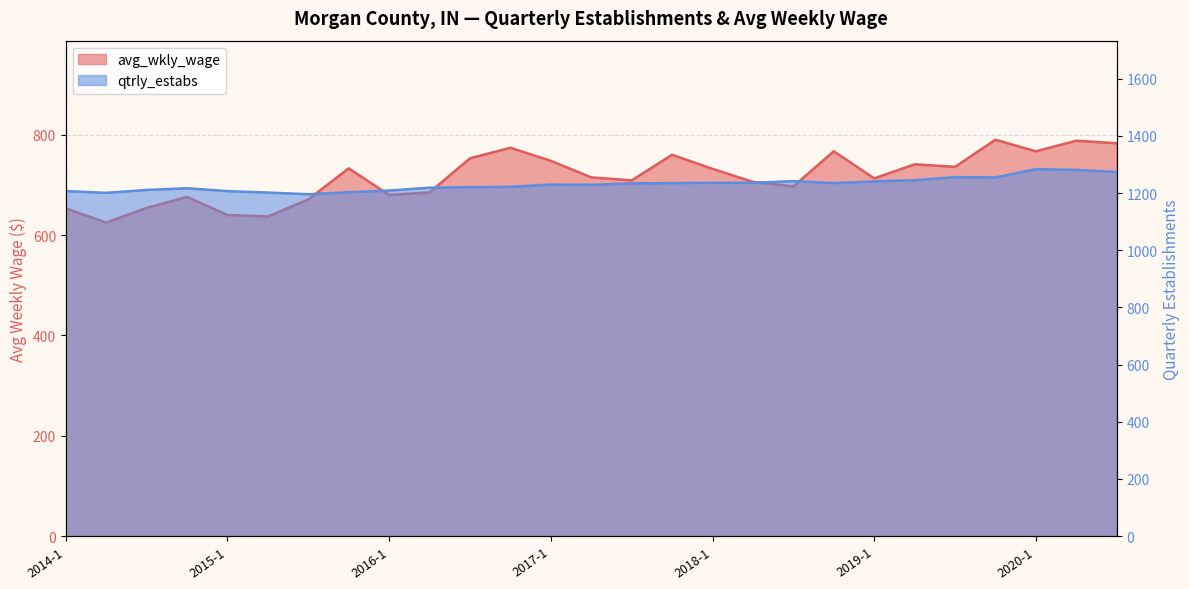

At which category is the sum across all series the highest?

2020-2